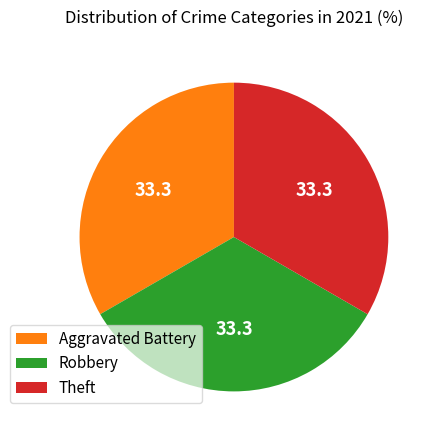

Does any single category account for the majority?

No